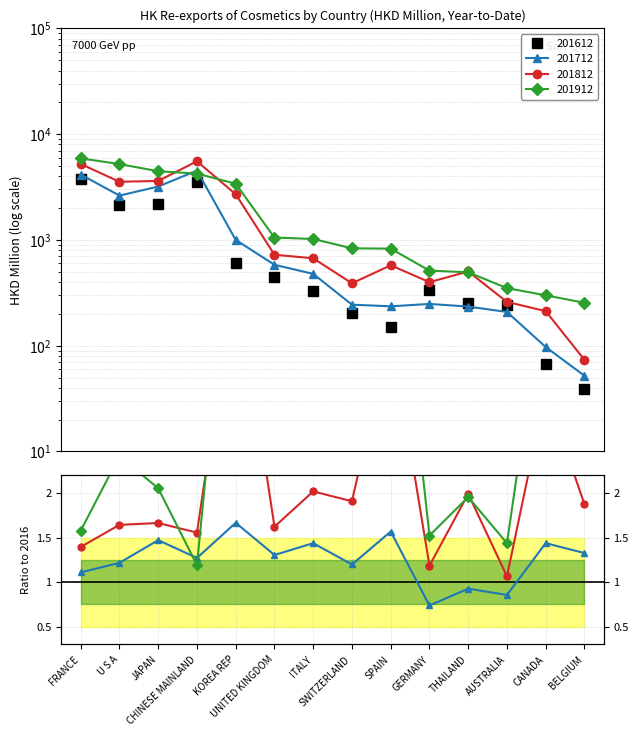

Is the value of 201912 at ITALY greater than the value of 201712 at U S A?

No